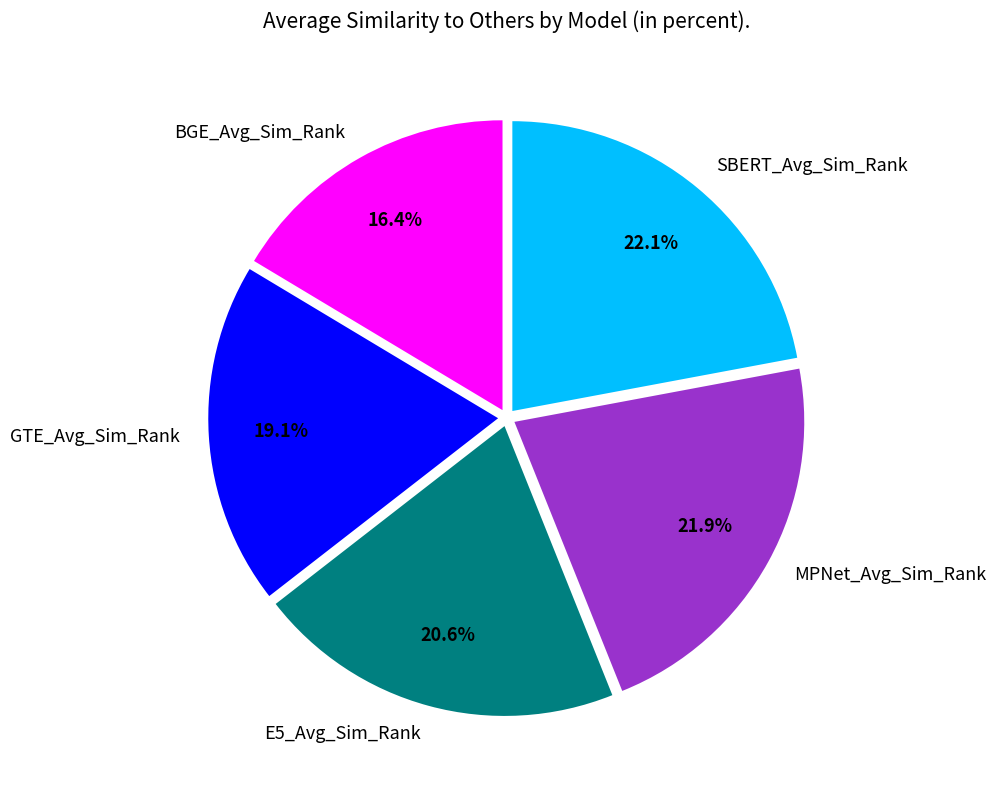

Is it true that GTE_Avg_Sim_Rank is 6% of the pie?

False